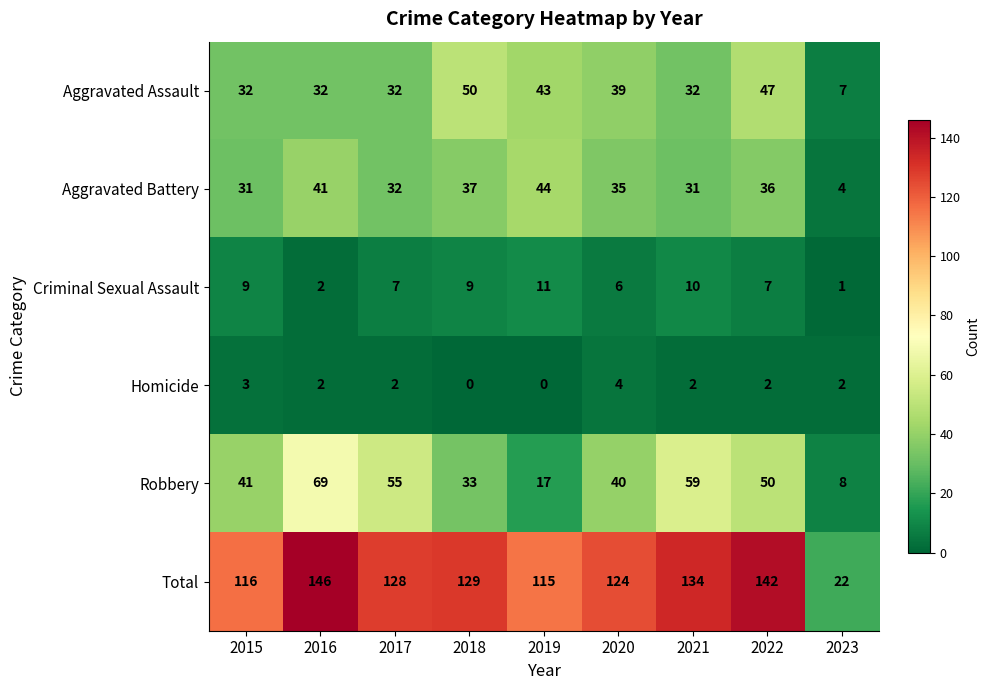

Where does the Total series first go above 128?

2016